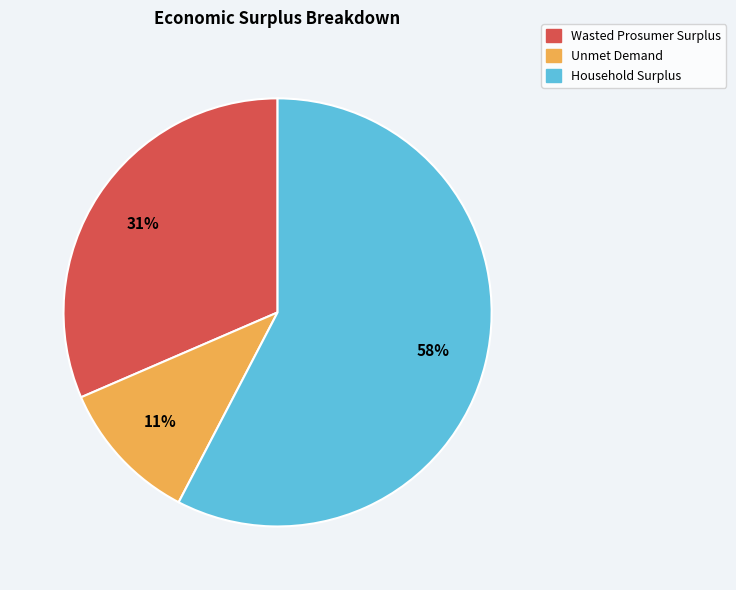

True or false: Wasted Prosumer Surplus accounts for 22% of the total.

False